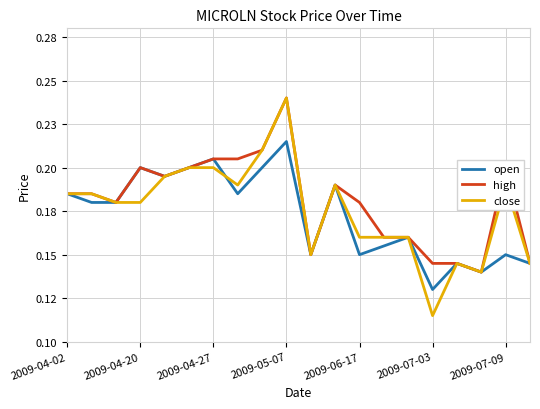

What is the average value of the high series?

0.2